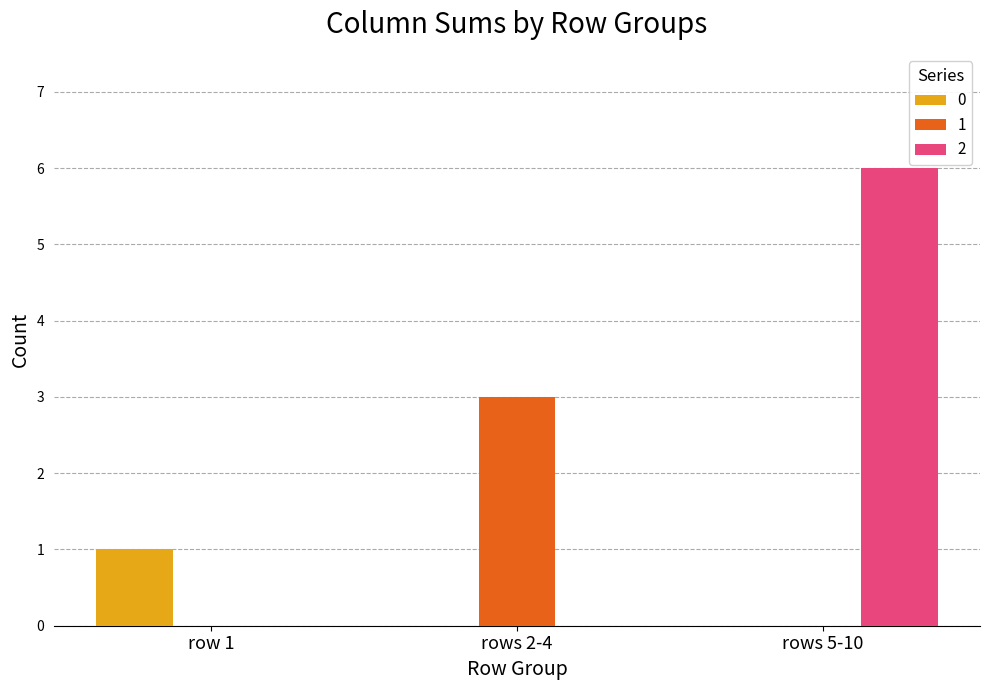

Is it true that 0 equals 2 at row 1?

False